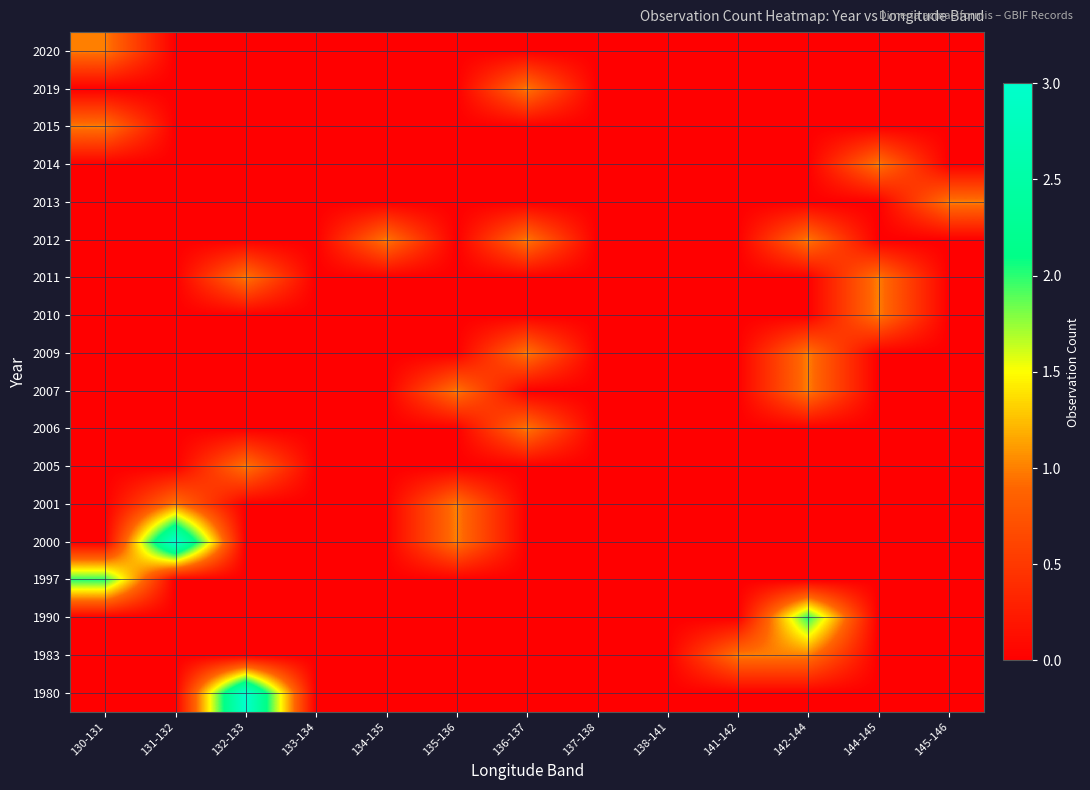

Count the number of data series in this chart.

18